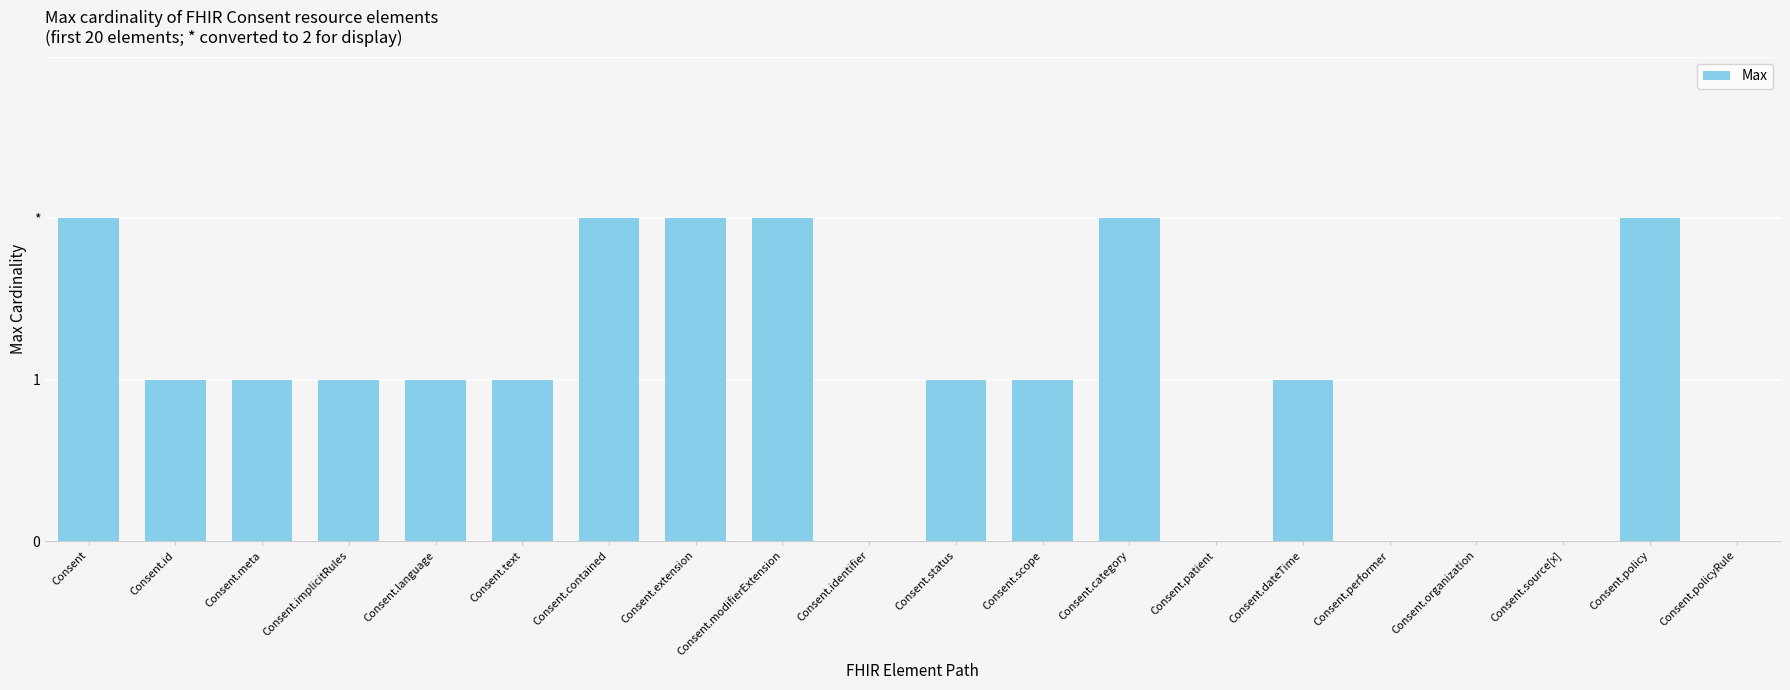

What is the greatest value displayed?

2